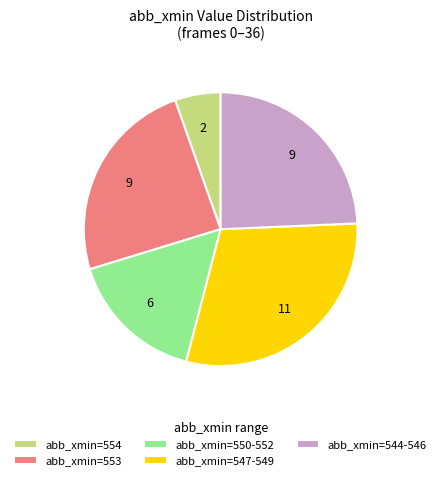

Count the number of slices in the pie.

5